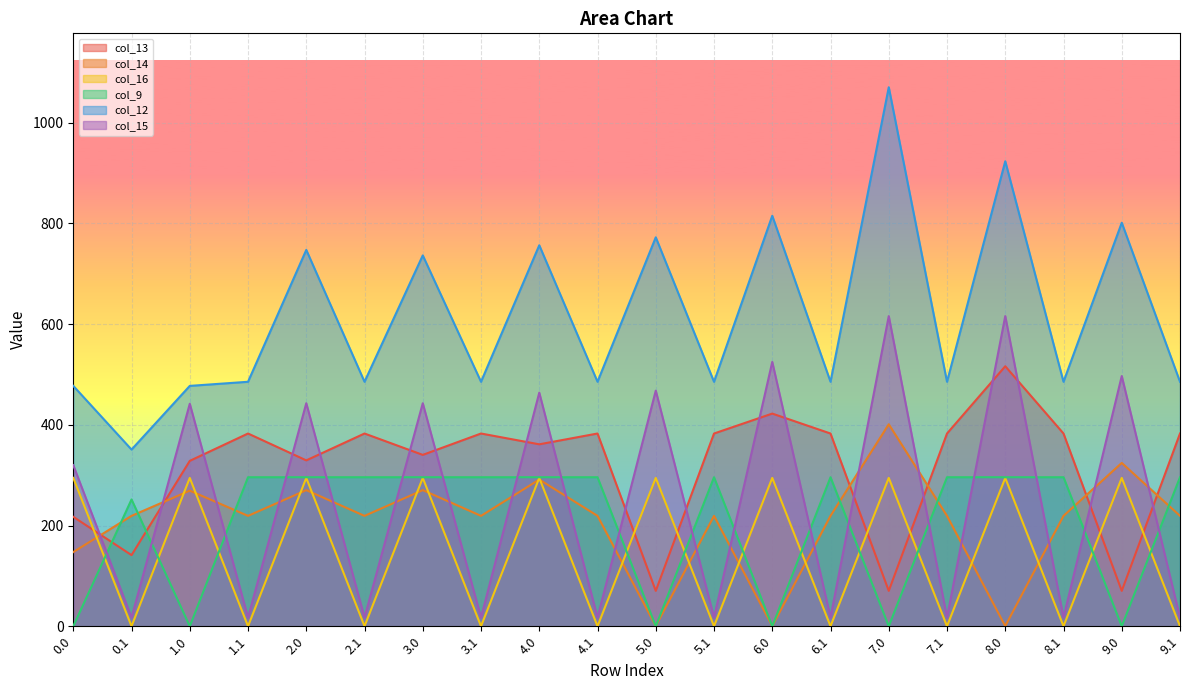

What is the label of the 8th point from the right?

6.0